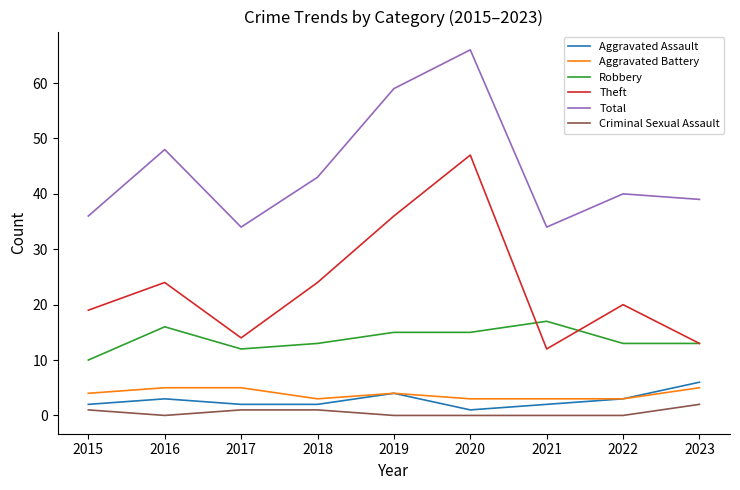

Reading right to left, extract all data points from this chart.

Aggravated Assault: 6	3	2	1	4	2	2	3	2
Aggravated Battery: 5	3	3	3	4	3	5	5	4
Robbery: 13	13	17	15	15	13	12	16	10
Theft: 13	20	12	47	36	24	14	24	19
Total: 39	40	34	66	59	43	34	48	36
Criminal Sexual Assault: 2	0	0	0	0	1	1	0	1